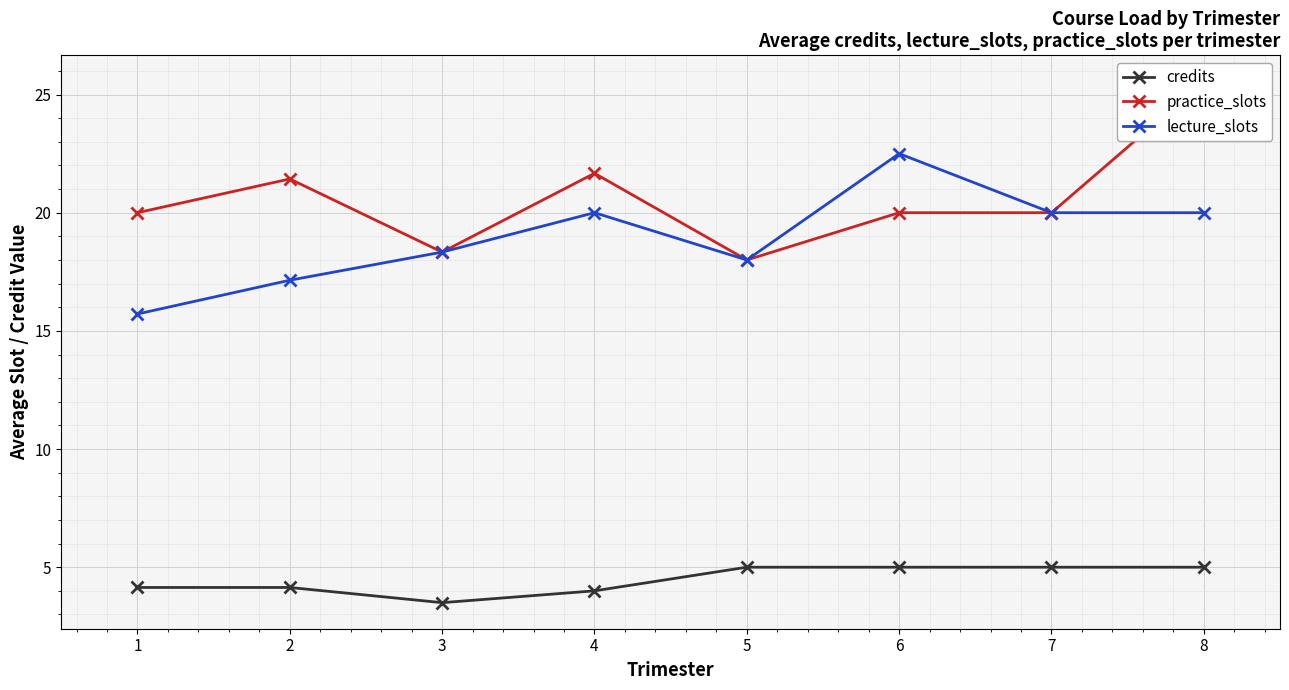

What is the value of the credits point at the 4th from the left?

4.0